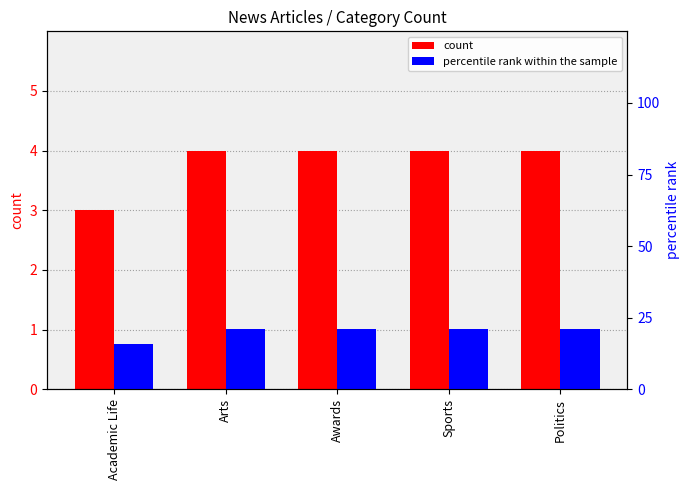

Reading left to right, extract all data points from this chart.

count: 3.0	4.0	4.0	4.0	4.0
percentile rank within the sample: 15.8	21.1	21.1	21.1	21.1